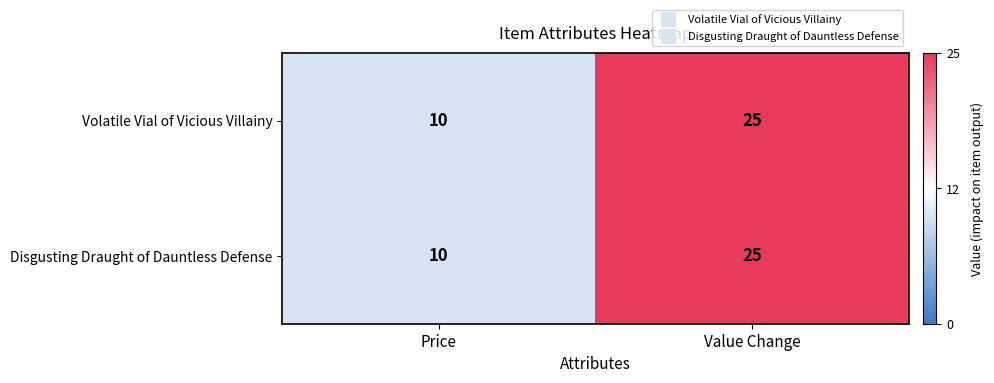

What is the difference between the maximum and minimum values in the Volatile Vial of Vicious Villainy series?

15